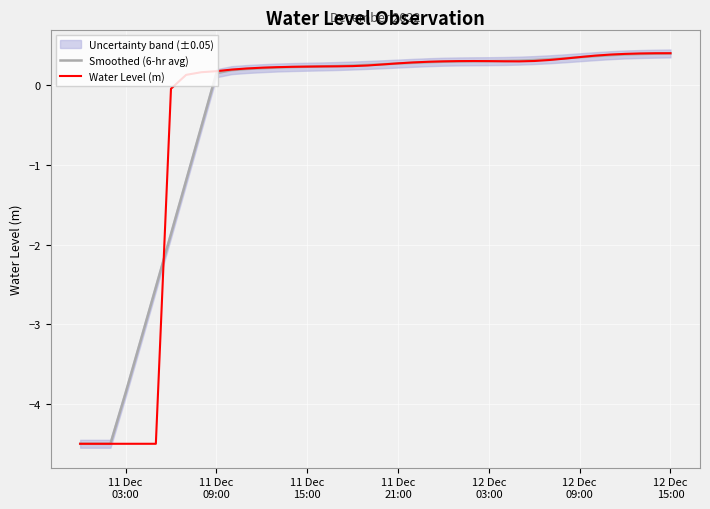

Is this an area chart (filled region under the line)?

No